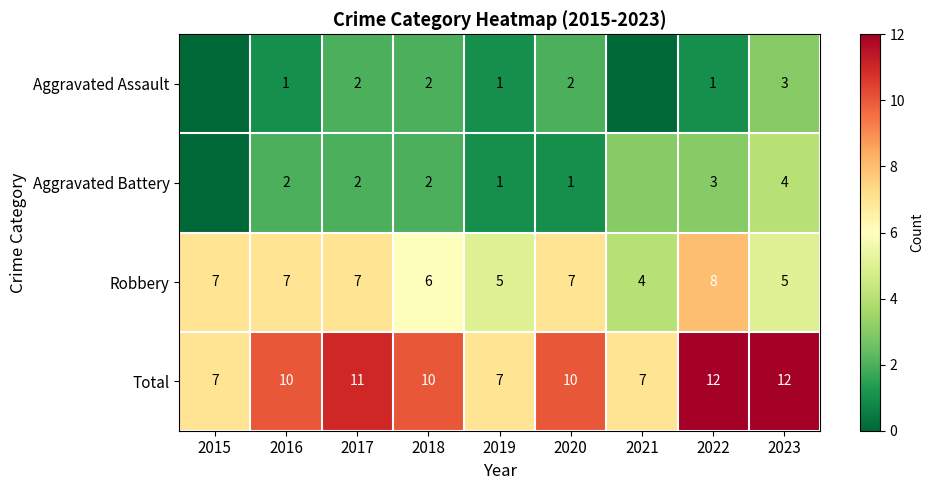

What is the lowest value of the Robbery series?

4